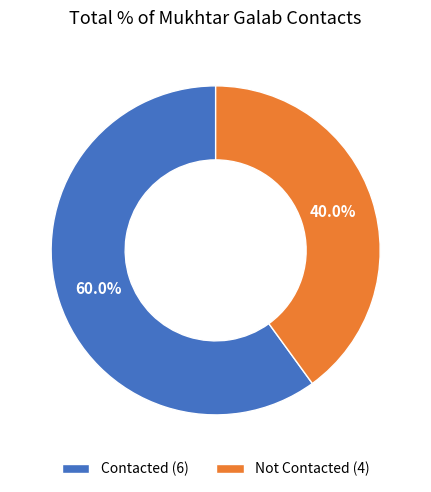

Rank the categories by value from lowest to highest.

Not Contacted (4), Contacted (6)